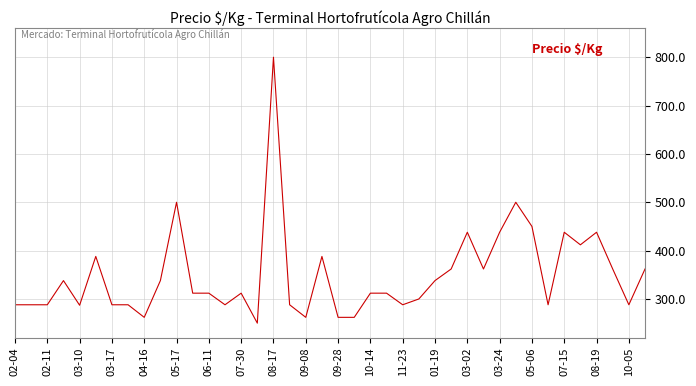

What is the difference between the maximum and minimum values?

550